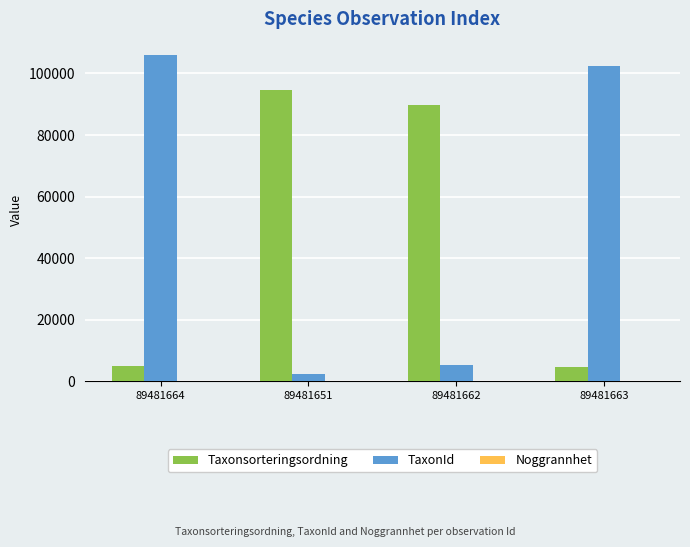

How many groups of bars are there?

4